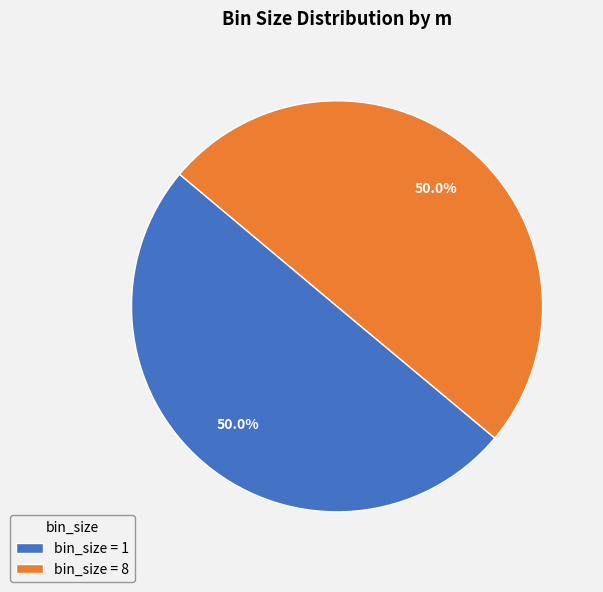

What percentage is NOT represented by bin_size = 8?

50.0%